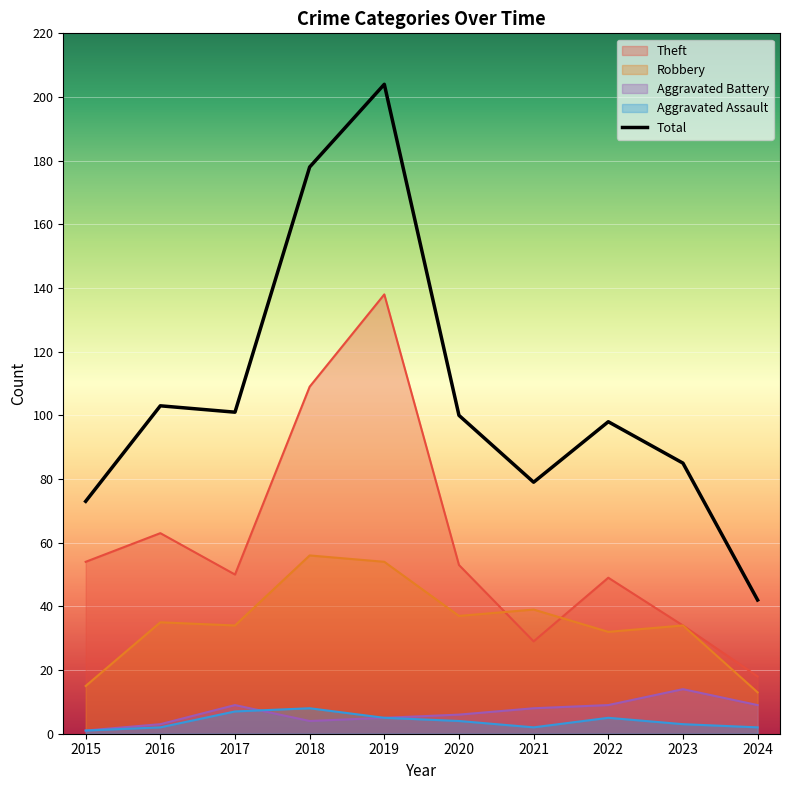

At which label does the data first exceed 100?

2016